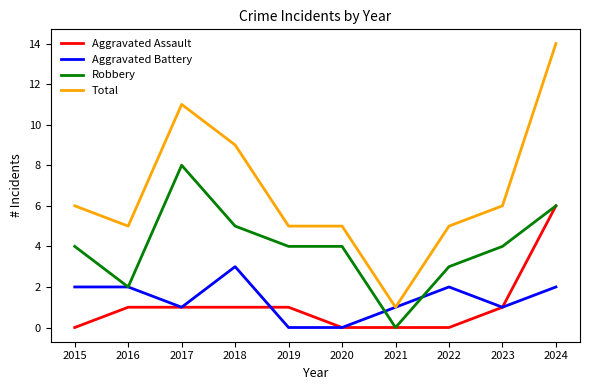

What is the approximate value of Robbery at 2022?

3